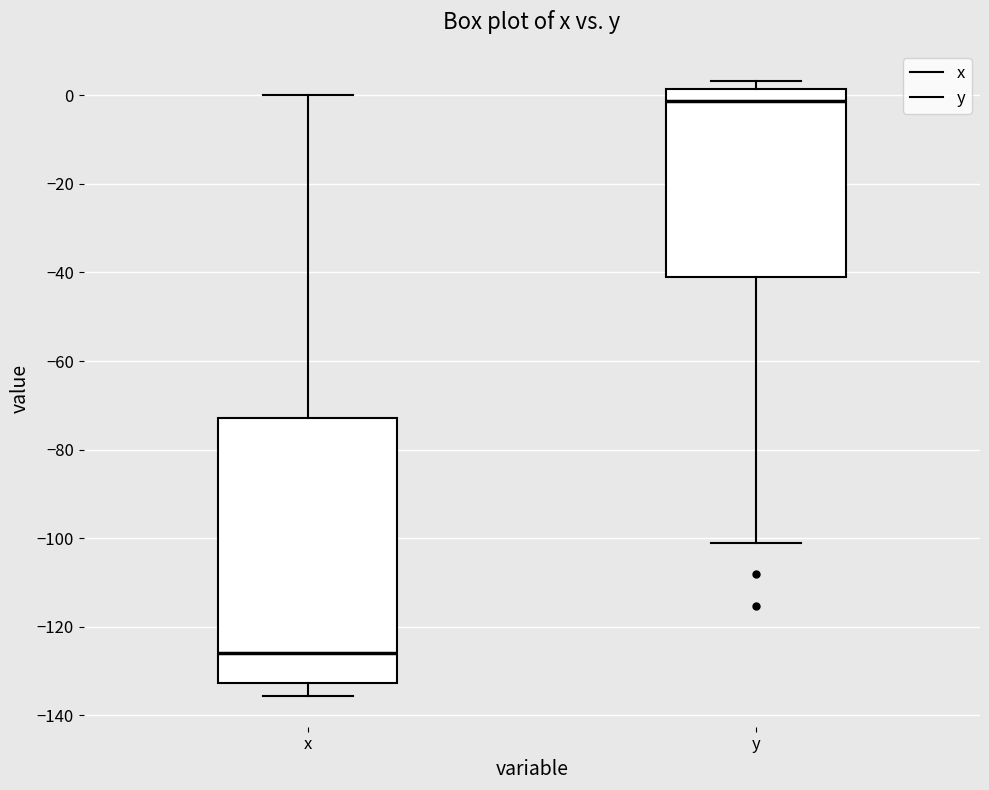

Comparing the boxes themselves (not the whiskers), which one is the tallest?

x